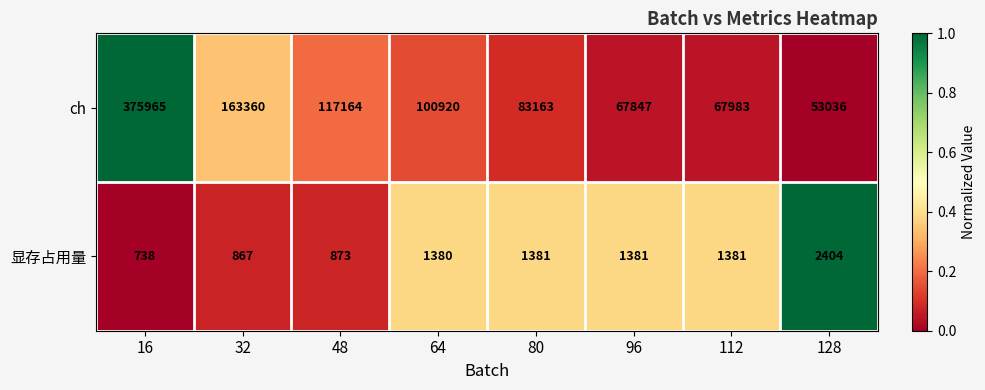

Is the value of 显存占用量 at 96 greater than the value of ch at 128?

No